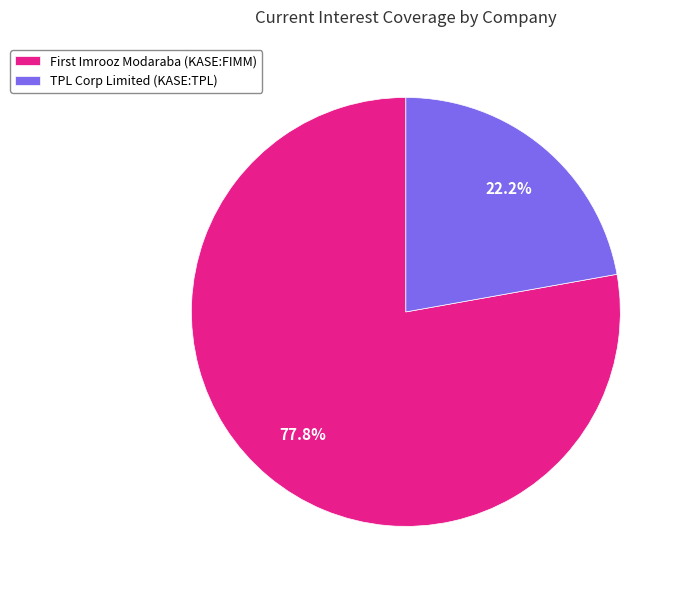

What is the smallest slice in the pie chart?

TPL Corp Limited (KASE:TPL)